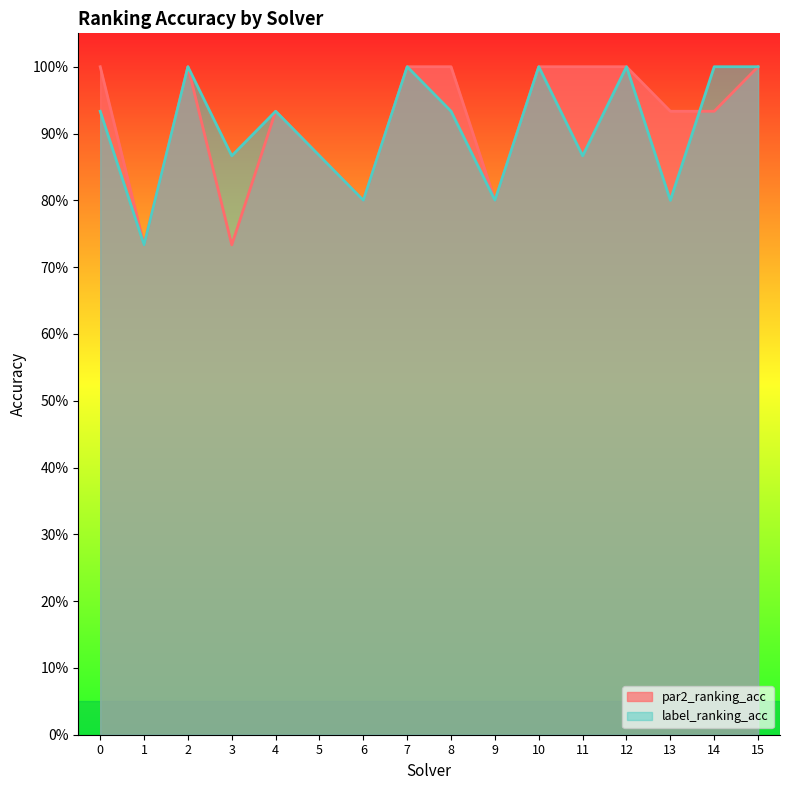

Reading left to right, transcribe all the data shown in this chart.

par2_ranking_acc: 0=1.0	1=0.7	2=1.0	3=0.7	4=0.9	5=0.9	6=0.8	7=1.0	8=1.0	9=0.8	10=1.0	11=1.0	12=1.0	13=0.9	14=0.9	15=1.0
label_ranking_acc: 0=0.9	1=0.7	2=1.0	3=0.9	4=0.9	5=0.9	6=0.8	7=1.0	8=0.9	9=0.8	10=1.0	11=0.9	12=1.0	13=0.8	14=1.0	15=1.0